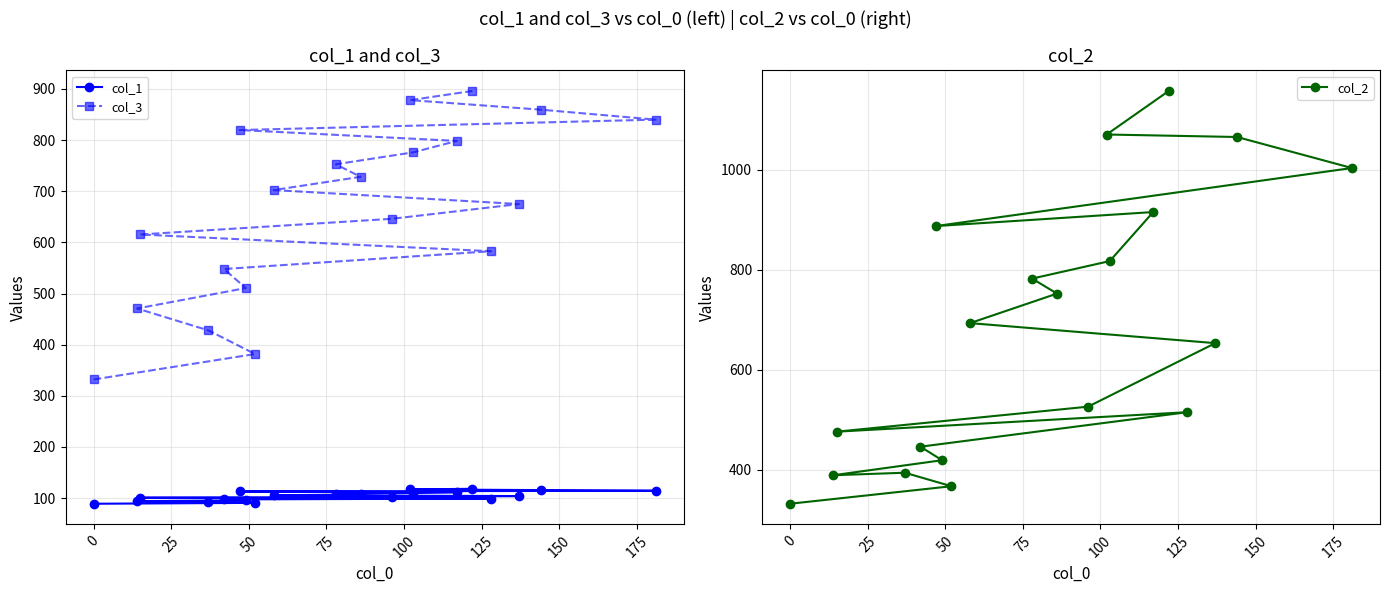

How many data points in col_2 are above 693?

9